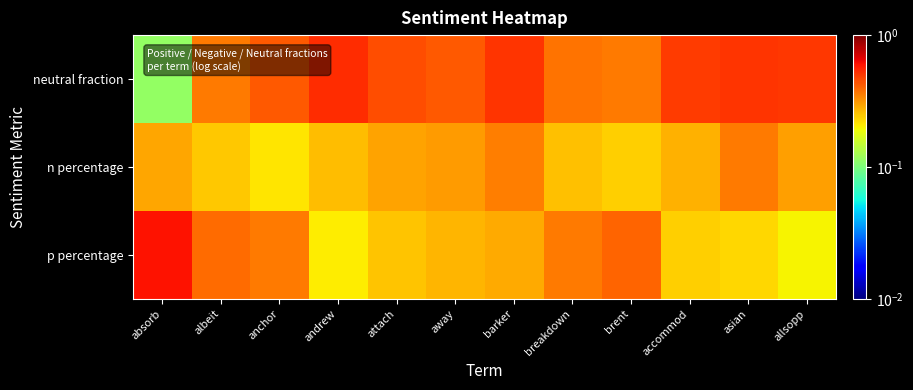

Reading left to right, list all the values displayed in this chart.

neutral fraction: absorb=0.1	albeit=0.4	anchor=0.4	andrew=0.5	attach=0.4	away=0.4	barker=0.5	breakdown=0.4	brent=0.4	accommod=0.5	asian=0.5	allsopp=0.5
n percentage: absorb=0.3	albeit=0.2	anchor=0.2	andrew=0.3	attach=0.3	away=0.3	barker=0.4	breakdown=0.3	brent=0.2	accommod=0.3	asian=0.4	allsopp=0.3
p percentage: absorb=0.6	albeit=0.4	anchor=0.4	andrew=0.2	attach=0.3	away=0.3	barker=0.3	breakdown=0.4	brent=0.4	accommod=0.2	asian=0.2	allsopp=0.2